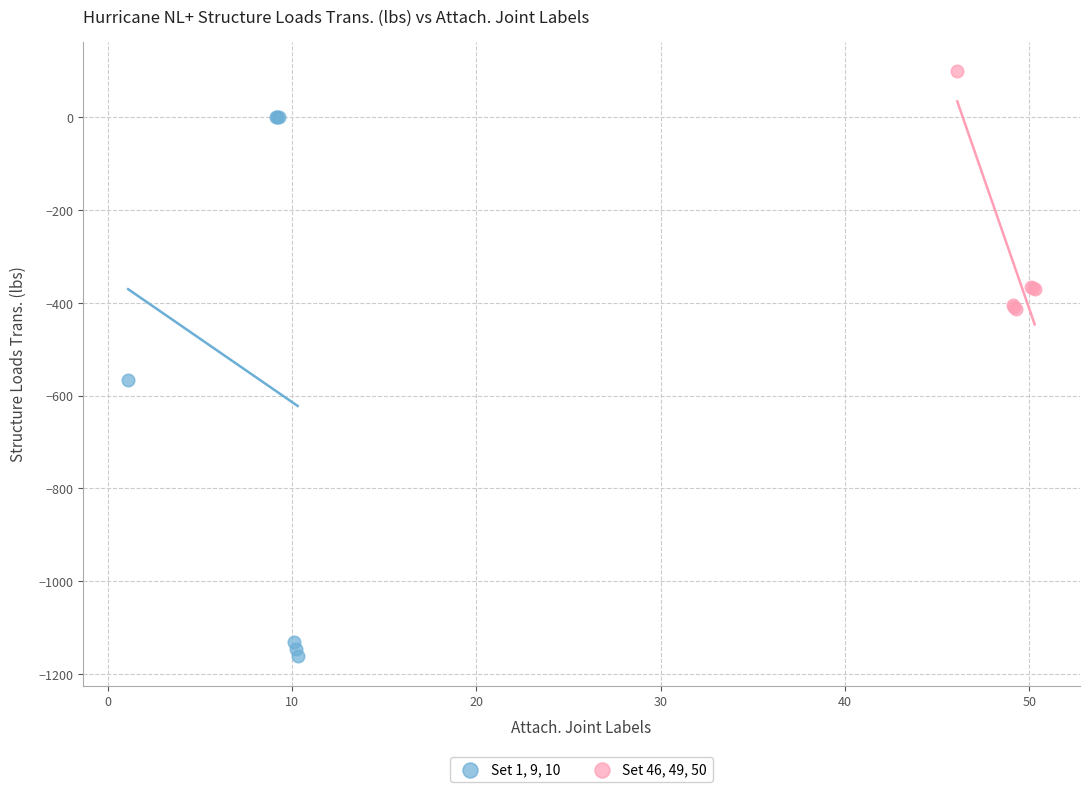

Which series contains the lowest Y value?

Set 1, 9, 10